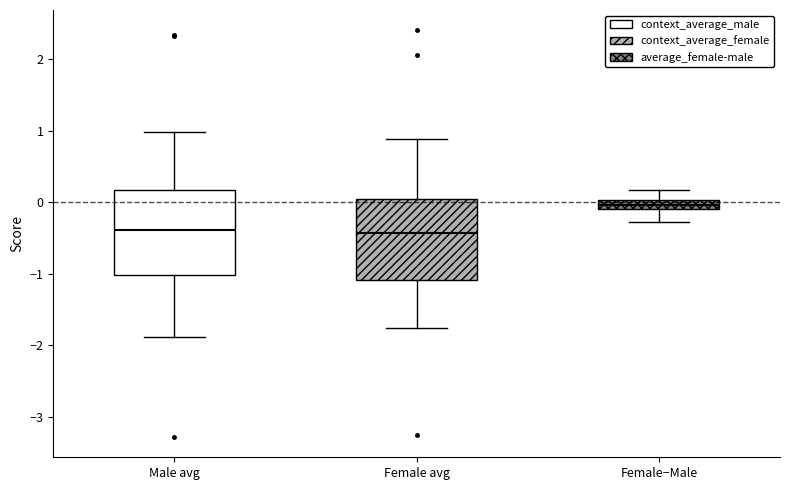

Where does the lower whisker of the box for Female avg end on the y-axis? The values are not printed on the chart, so give them approximately, as read against the axis.

-1.8